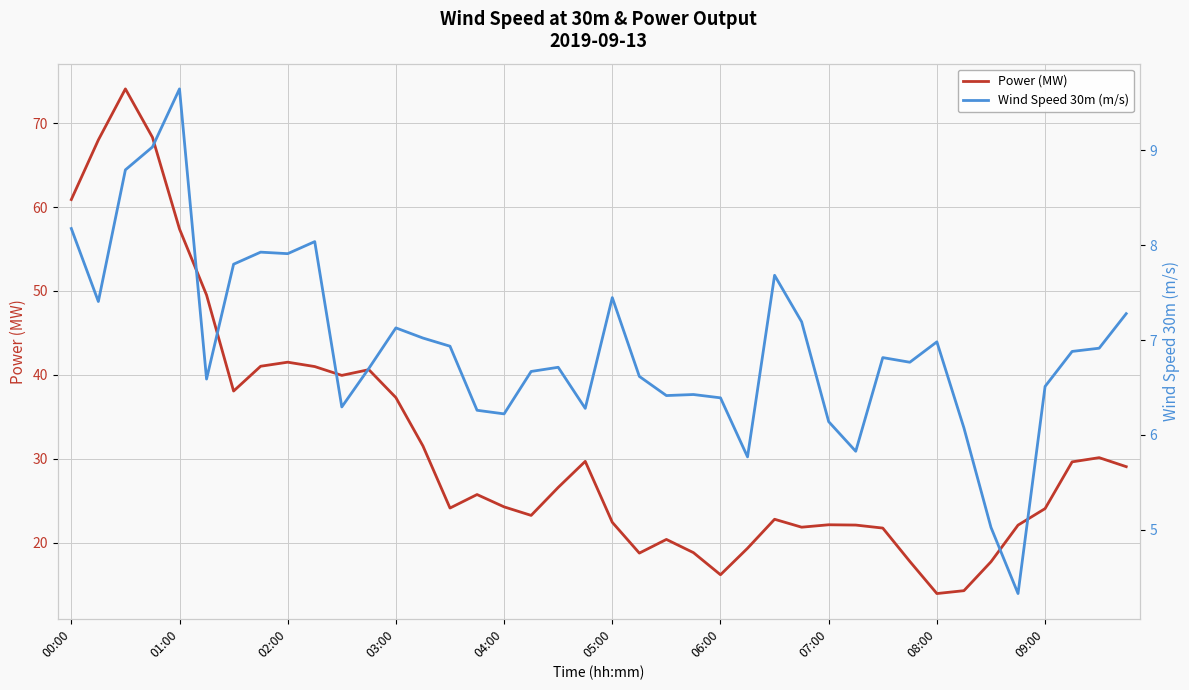

What is the approximate value of Power (MW) at 38?

30.1